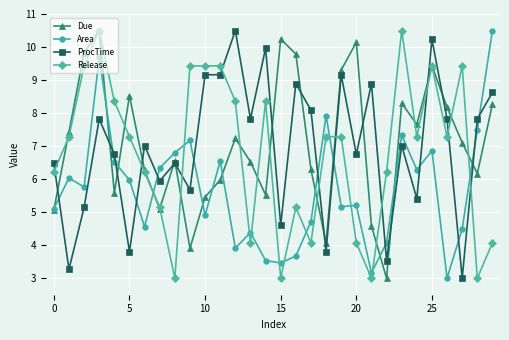

What is the difference between the maximum and second lowest values in the Due series?

6.6